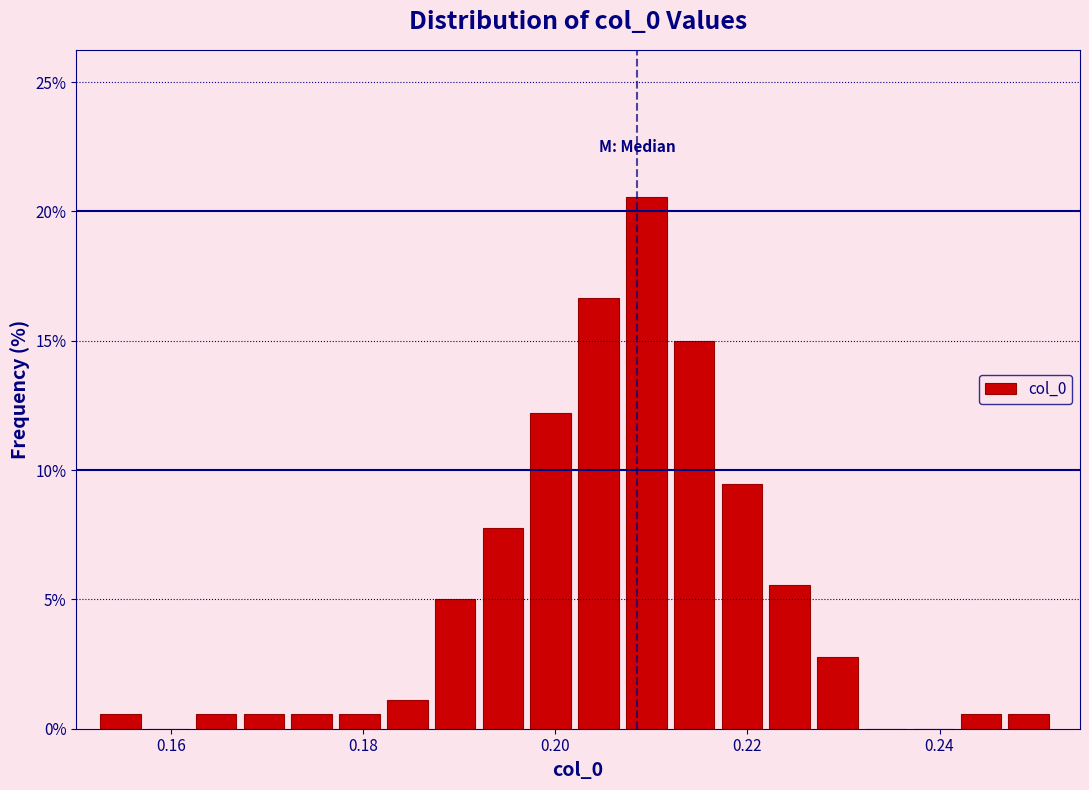

Around what value on the x-axis is the tallest bar? Give the approximate position of its centre, as read against the axis.

0.210